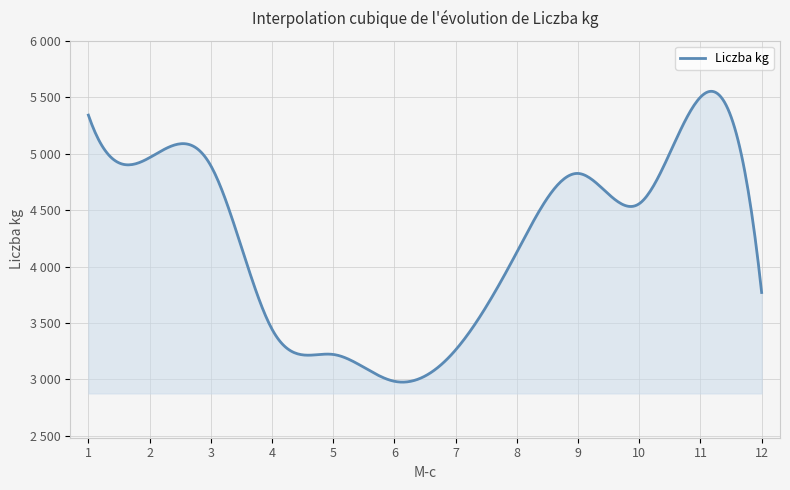

Does the chart have visible grid lines?

Yes